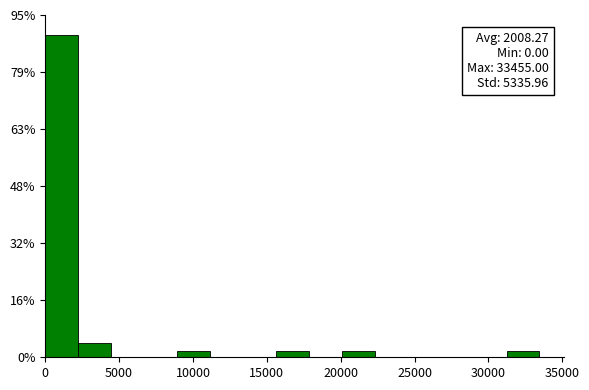

Which range on the x-axis has the tallest bar?

0 to 2000